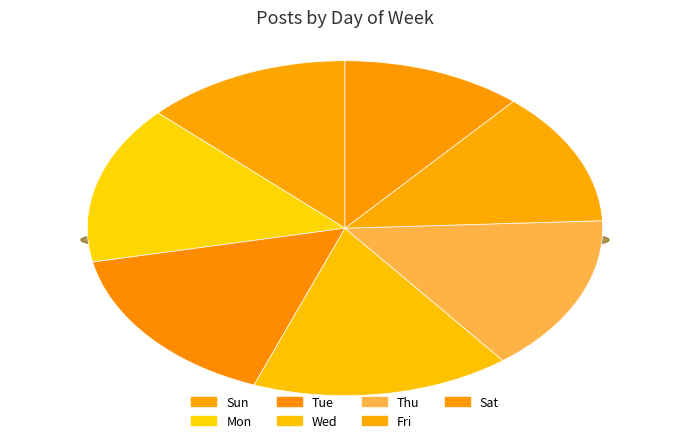

Does Sun represent more than half of the total?

No